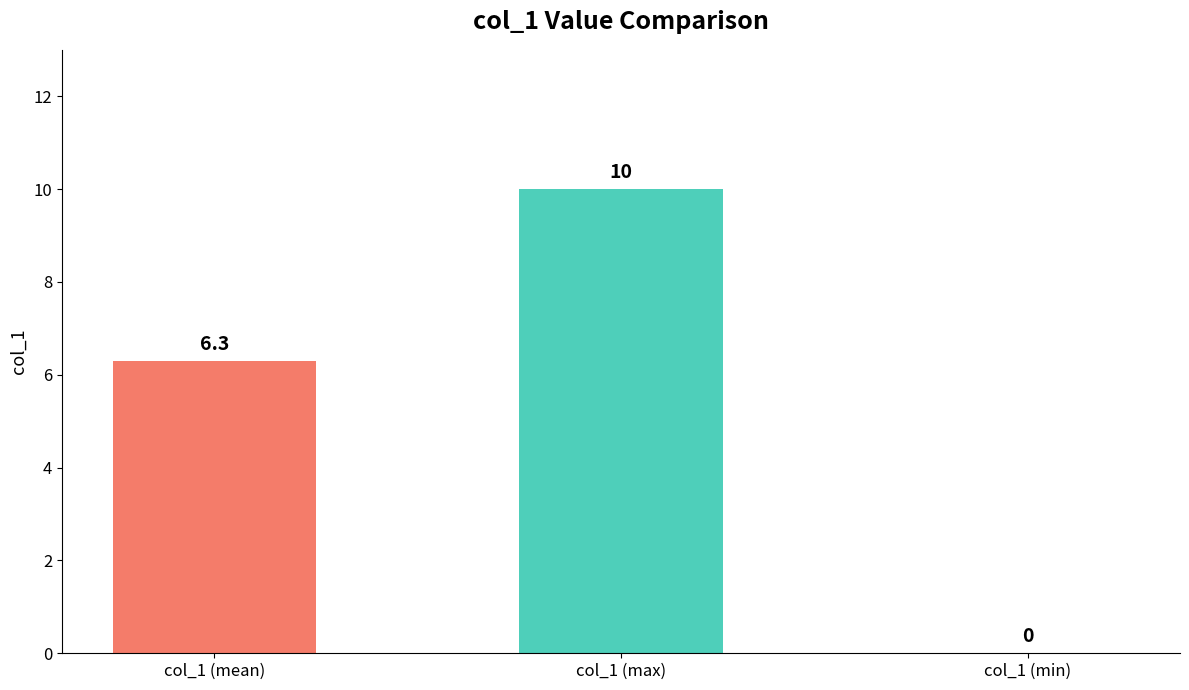

Which category has the highest value across all series?

col_1 (max)